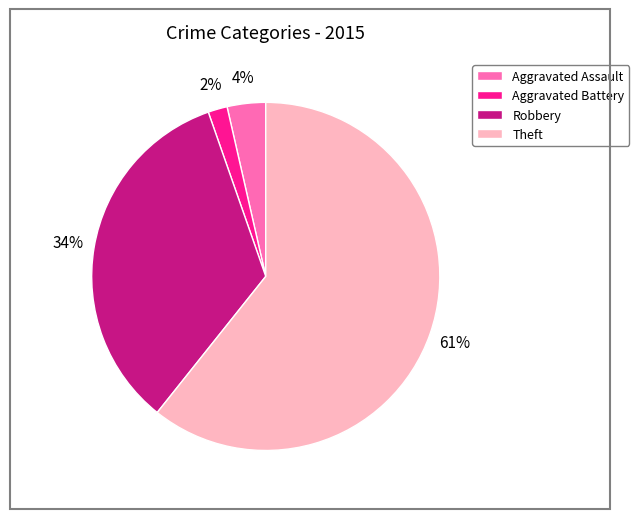

Which has a higher value, Aggravated Assault or Aggravated Battery?

Aggravated Assault